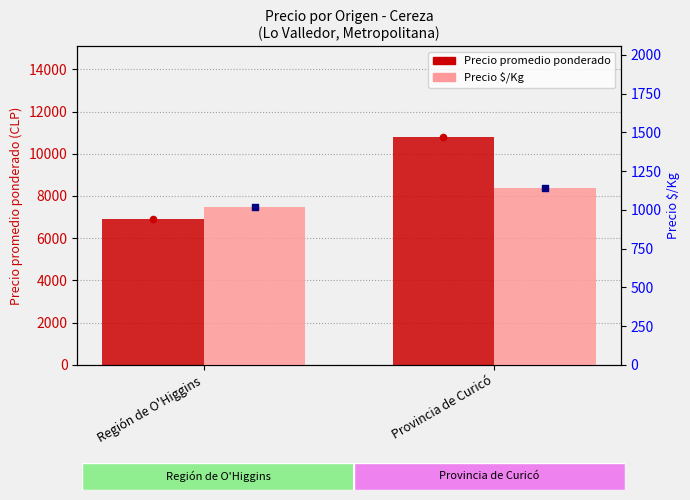

Is the value of Precio $/Kg at Región de O'Higgins greater than the value of Precio promedio ponderado at Provincia de Curicó?

No